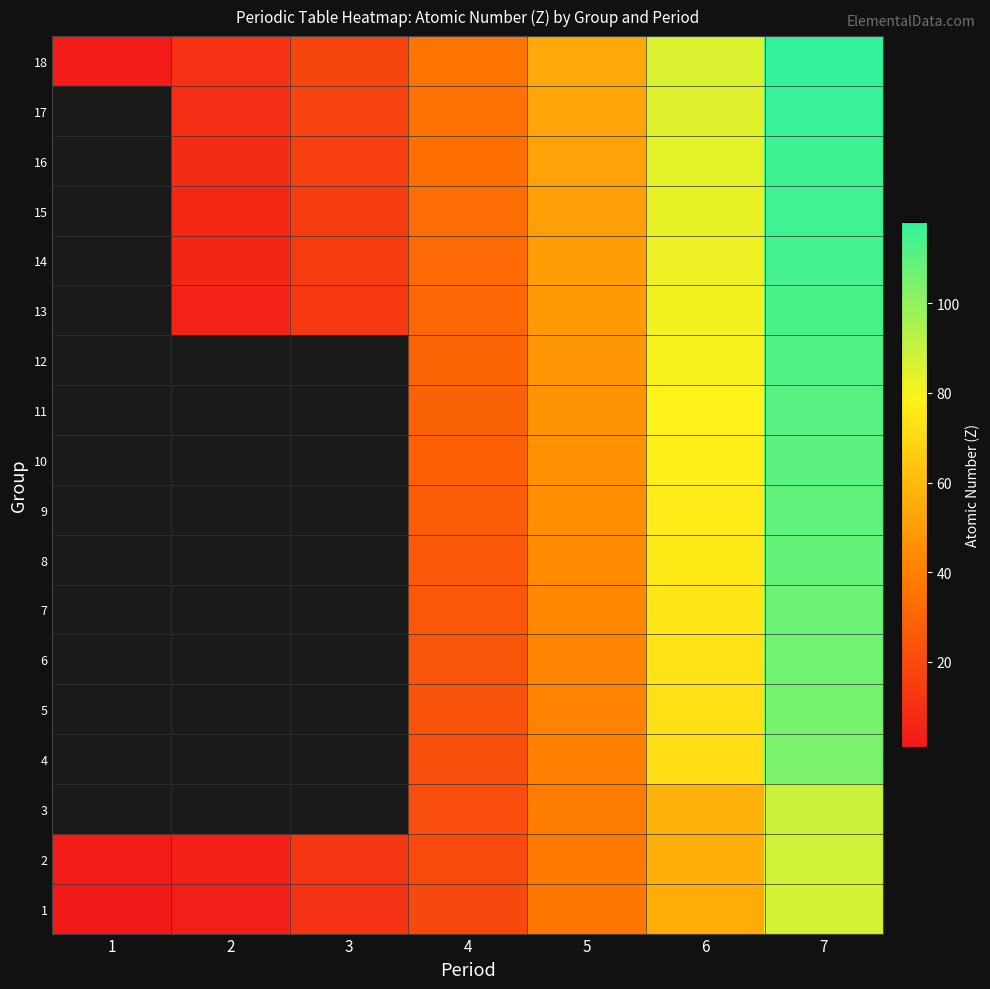

The 18 series shows 118.0 at 7. True or false?

True